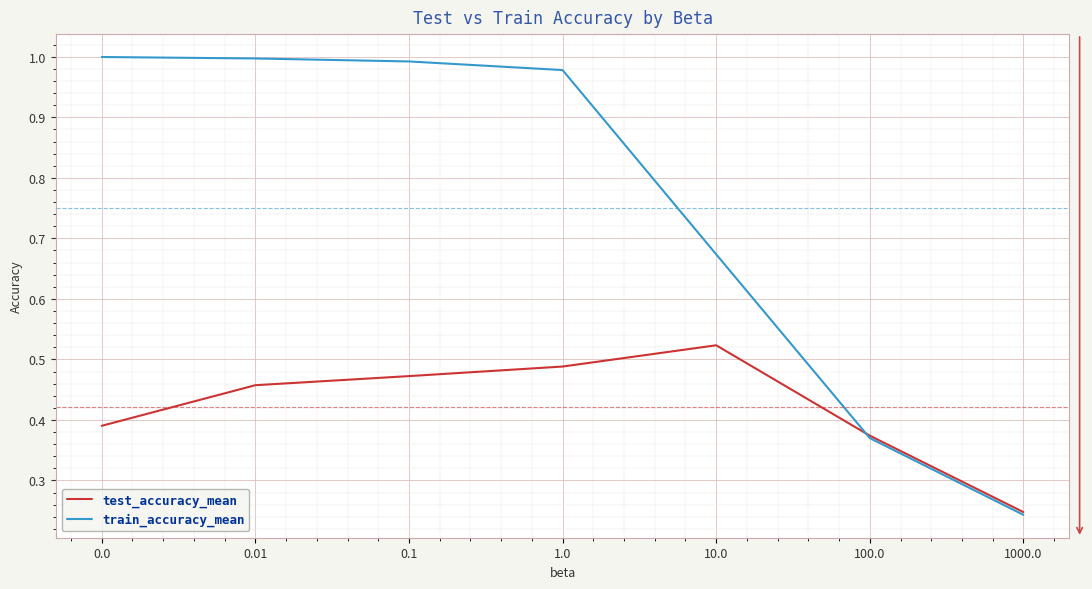

What is the spread (max minus min) of values at 0.0?

0.6